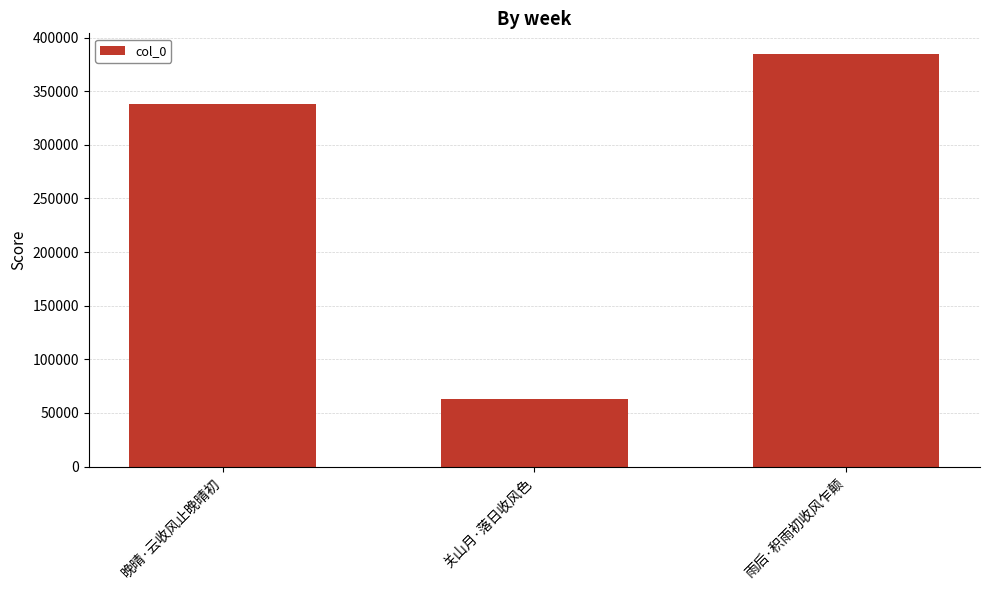

Which label corresponds to the largest value in the chart?

雨后·积雨初收风乍颠